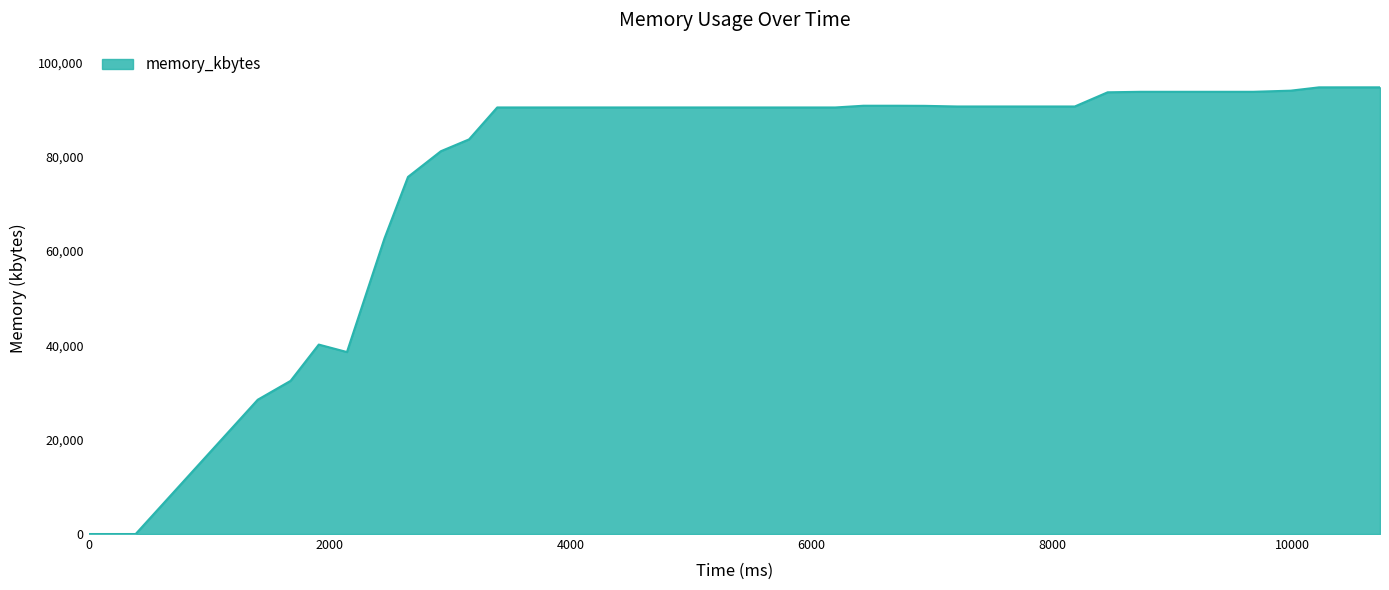

What is the difference between the second highest and minimum values?

94692